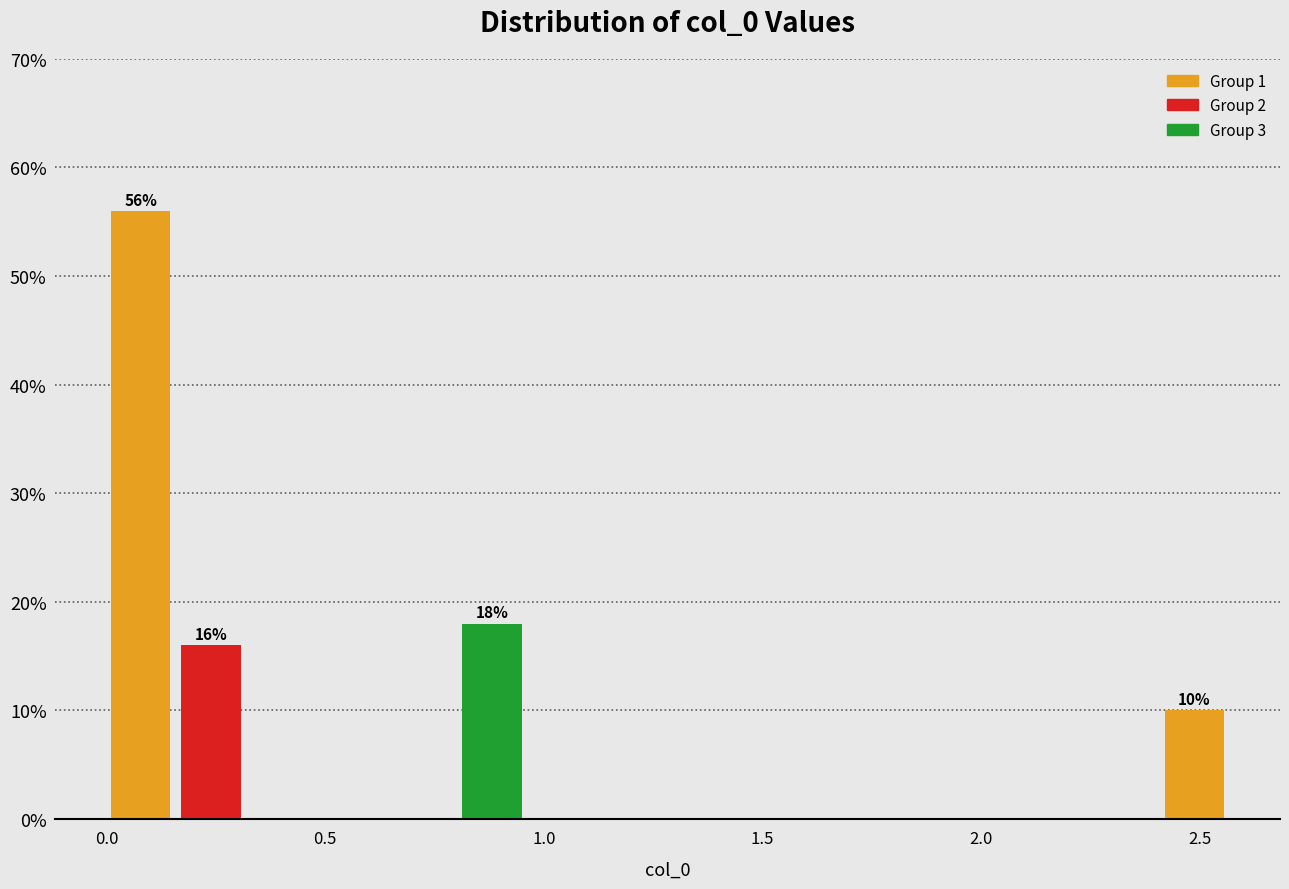

Read against the x-axis, roughly where is the centre of the tallest bar?

0.10